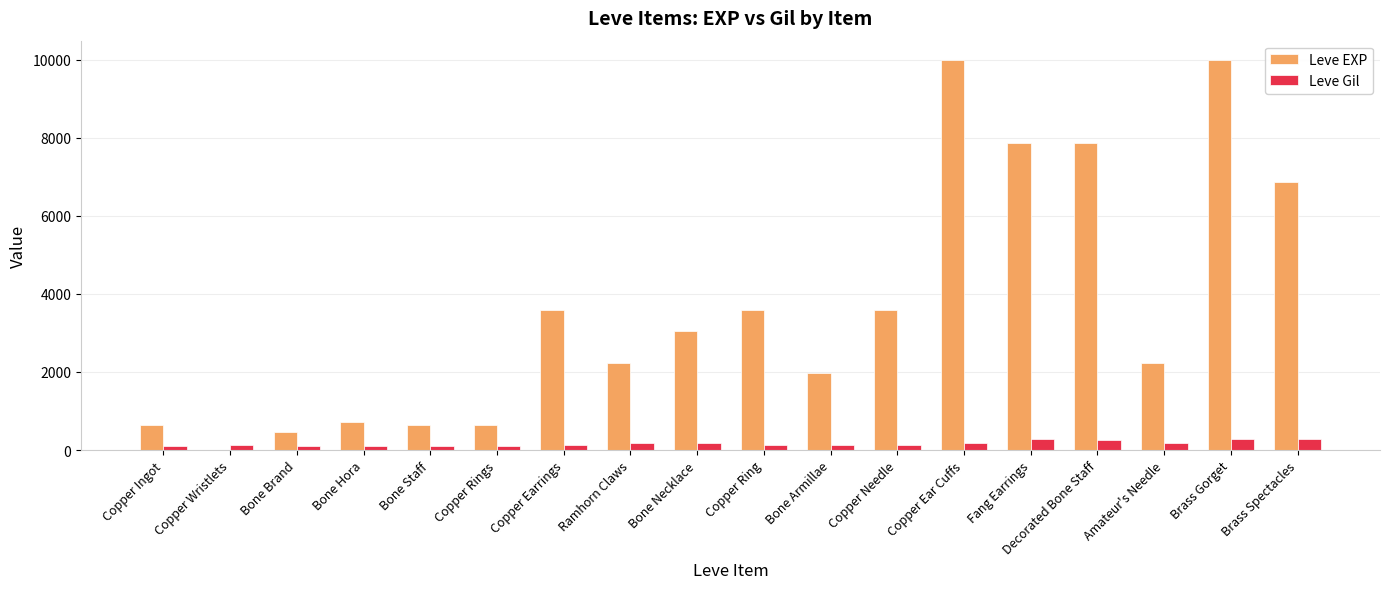

At which label does Leve EXP first exceed 3040?

Copper Earrings